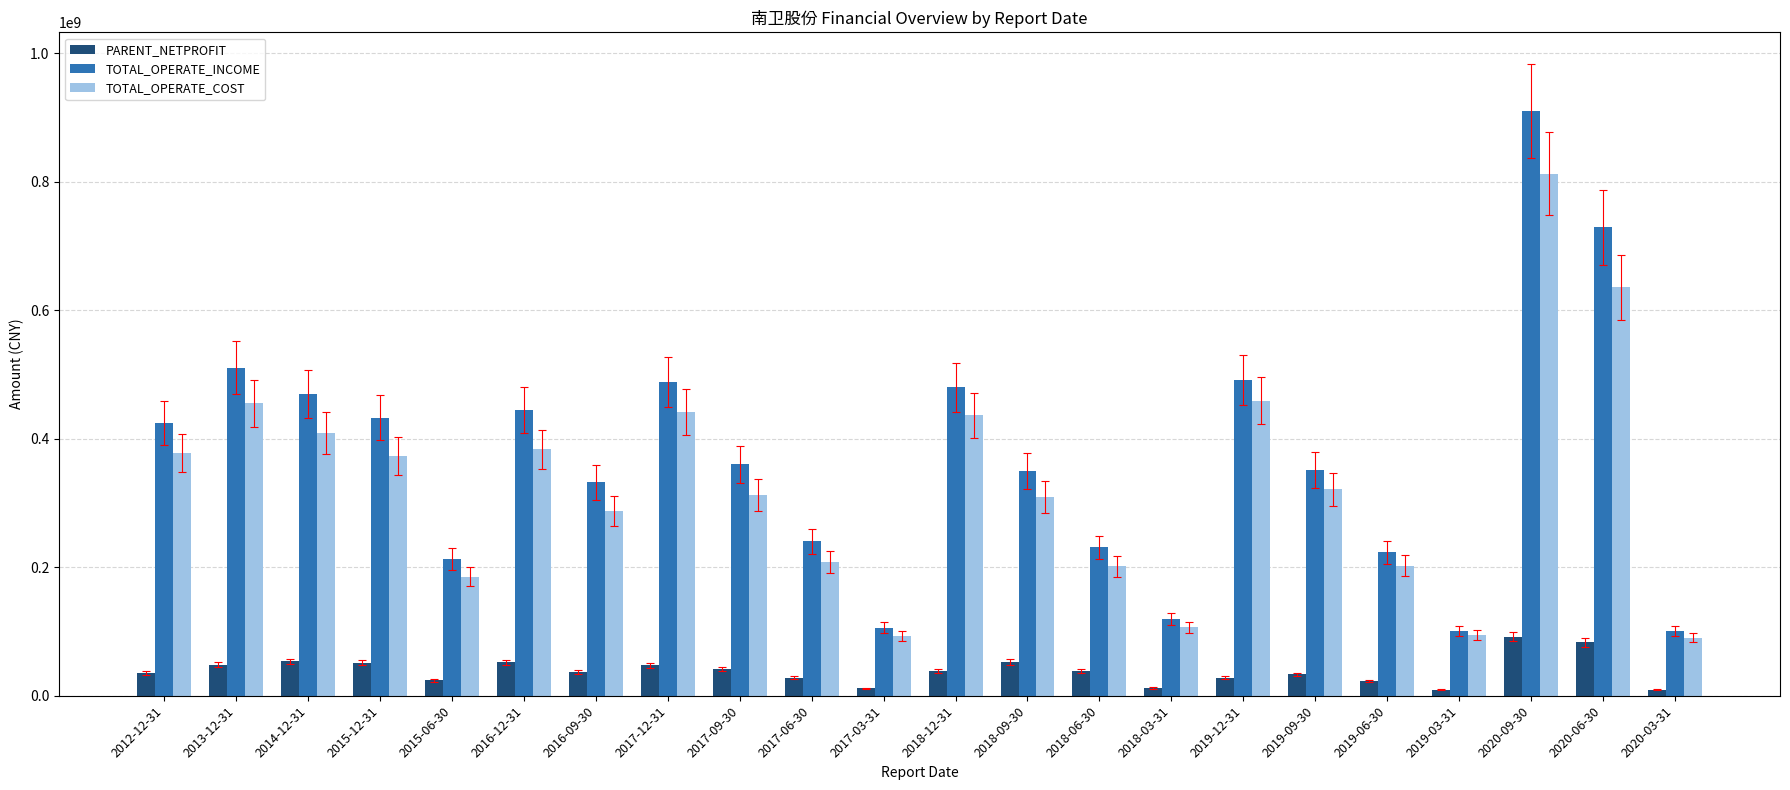

The value of TOTAL_OPERATE_INCOME at 2015-06-30 is 213455222.7. True or false?

True